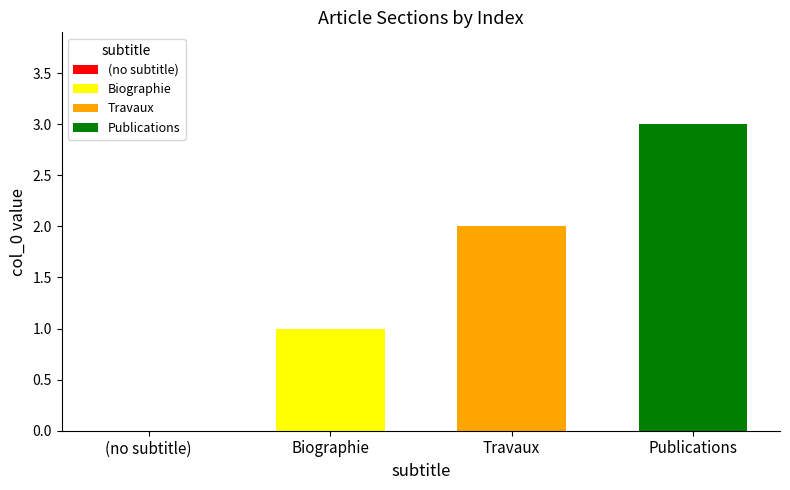

Rank the series at Travaux from lowest to highest value.

Biographie, Travaux, Publications